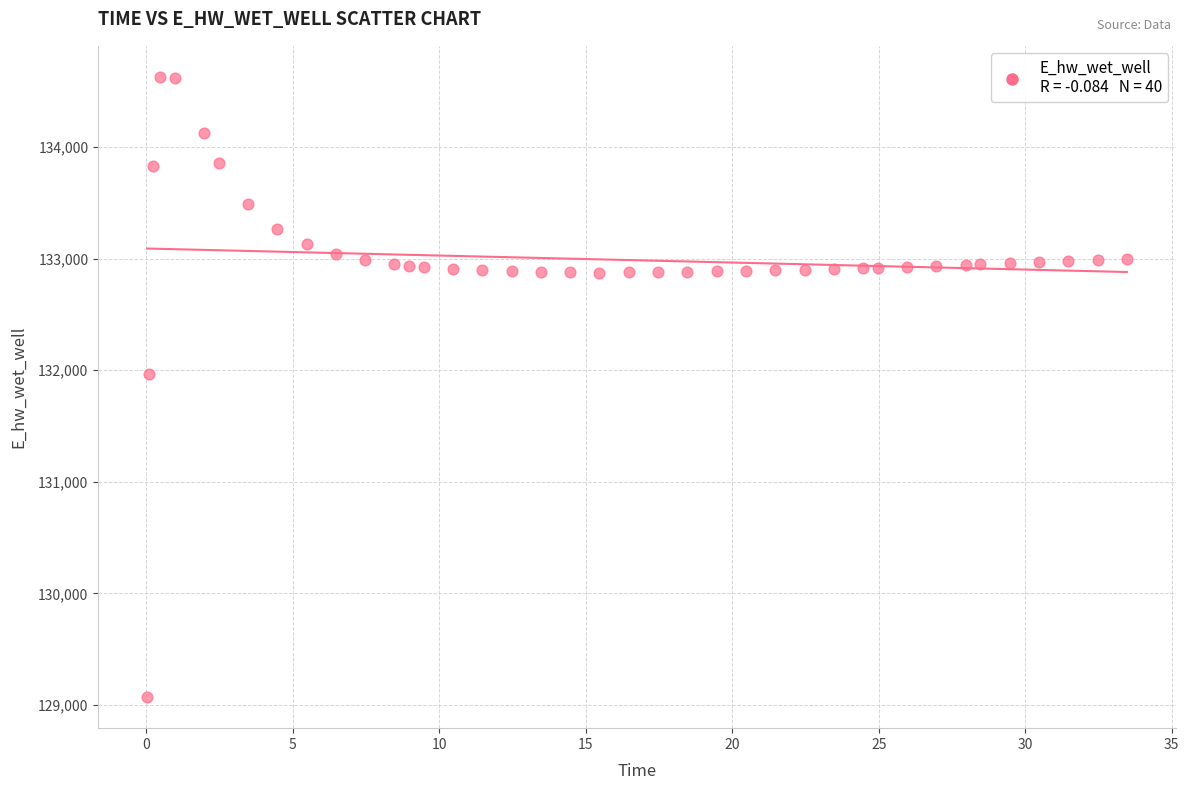

What is the range of Y values (max minus min)?

5557.8